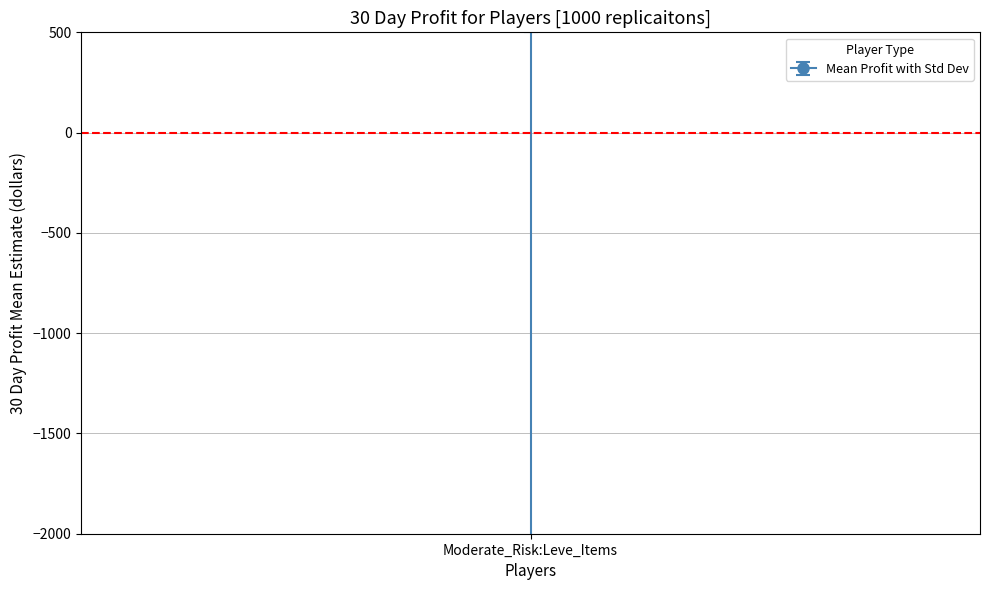

What is the difference between the maximum and minimum values?

25814.0